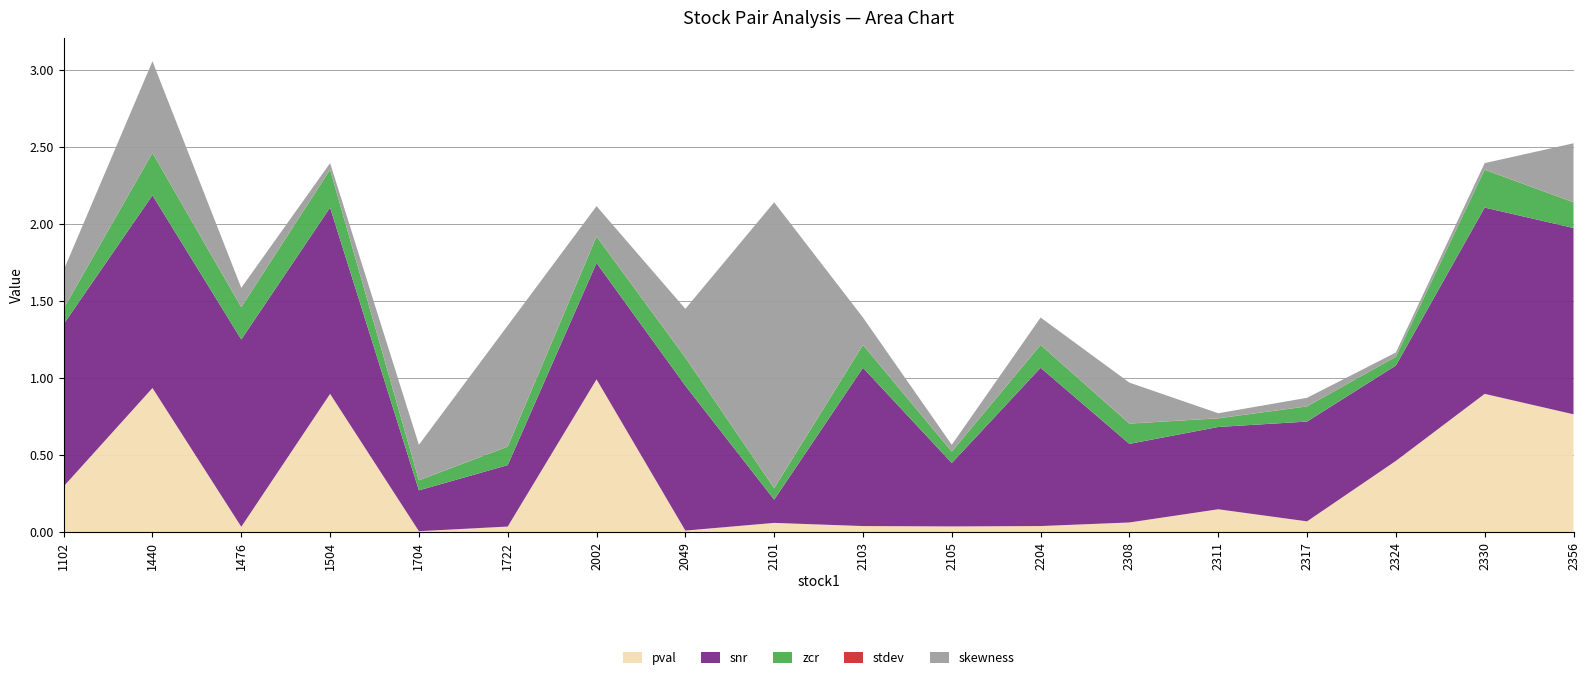

Reading right to left, what are all the values shown in this chart?

pval: 2356=0.8	2330=0.9	2324=0.5	2317=0.1	2311=0.1	2308=0.1	2204=0.0	2105=0.0	2103=0.0	2101=0.1	2049=0.0	2002=1.0	1722=0.0	1704=0.0	1504=0.9	1476=0.0	1440=0.9	1102=0.3
snr: 2356=1.2	2330=1.2	2324=0.6	2317=0.6	2311=0.5	2308=0.5	2204=1.0	2105=0.4	2103=1.0	2101=0.2	2049=0.9	2002=0.8	1722=0.4	1704=0.3	1504=1.2	1476=1.2	1440=1.3	1102=1.1
zcr: 2356=0.2	2330=0.2	2324=0.1	2317=0.1	2311=0.1	2308=0.1	2204=0.1	2105=0.1	2103=0.1	2101=0.1	2049=0.2	2002=0.2	1722=0.1	1704=0.1	1504=0.2	1476=0.2	1440=0.3	1102=0.1
stdev: 2356=0.0	2330=0.0	2324=0.0	2317=0.0	2311=0.0	2308=0.0	2204=0.0	2105=0.0	2103=0.0	2101=0.0	2049=0.0	2002=0.0	1722=0.0	1704=0.0	1504=0.0	1476=0.0	1440=0.0	1102=0.0
skewness: 2356=-0.4	2330=-0.0	2324=-0.0	2317=-0.1	2311=0.0	2308=0.3	2204=0.2	2105=0.0	2103=0.2	2101=-1.9	2049=0.3	2002=0.2	1722=0.8	1704=-0.2	1504=-0.0	1476=0.1	1440=0.6	1102=-0.2
profit_without_cost: 2356=0.0	2330=0.0	2324=0.0	2317=0.0	2311=0.0	2308=0.0	2204=0.0	2105=0.0	2103=0.0	2101=0.0	2049=0.0	2002=0.0	1722=0.0	1704=0.0	1504=0.0	1476=0.0	1440=0.0	1102=0.0